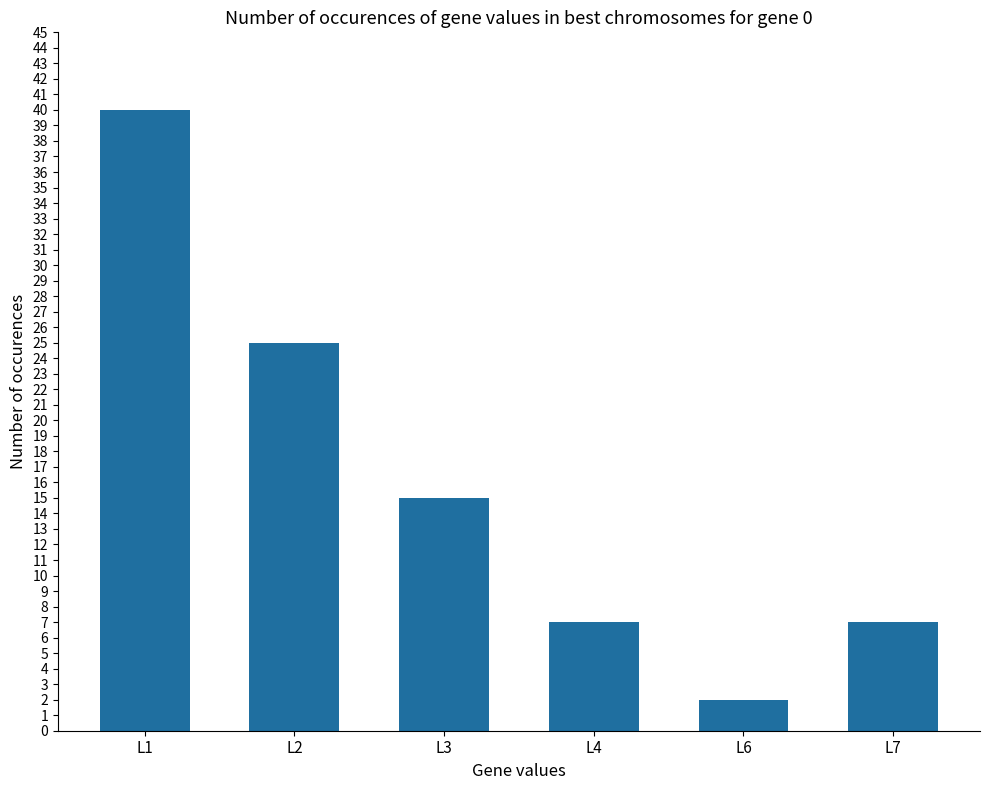

How many distinct data groups are displayed?

1